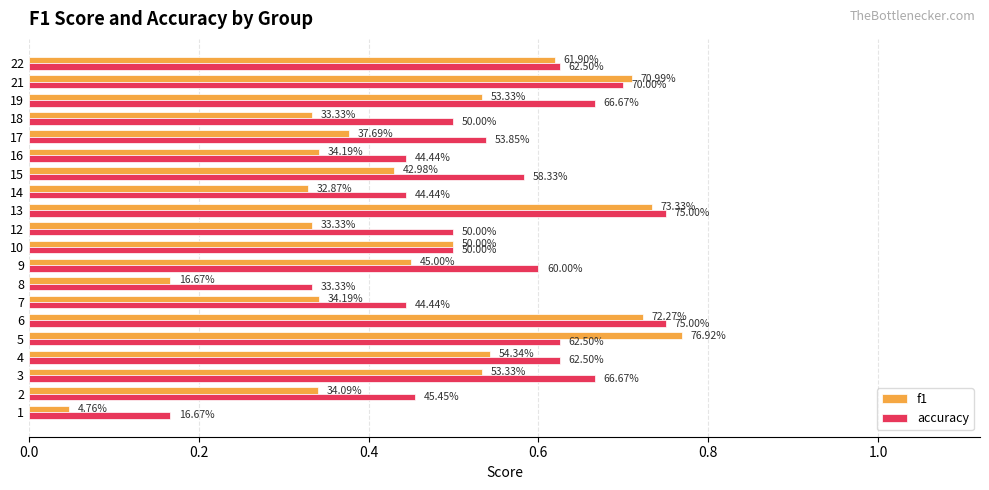

What position from the right is 0.2?

19